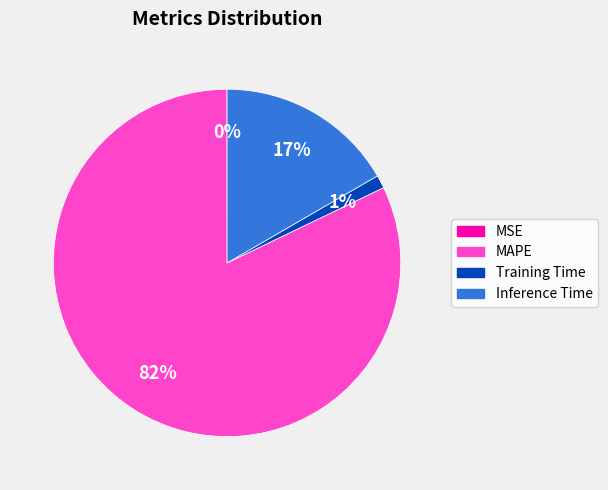

Is there a majority slice in this chart?

Yes